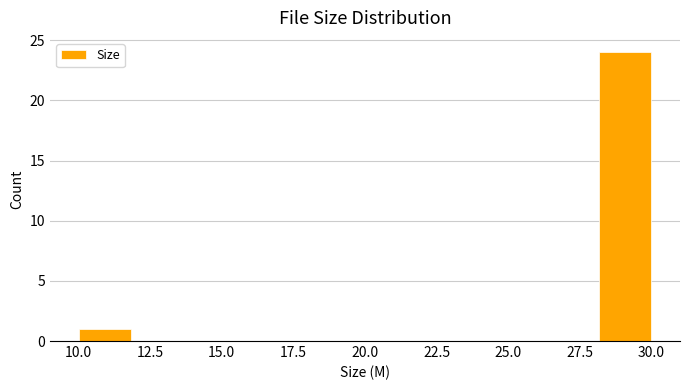

Read against the x-axis, roughly where is the centre of the tallest bar?

29.0